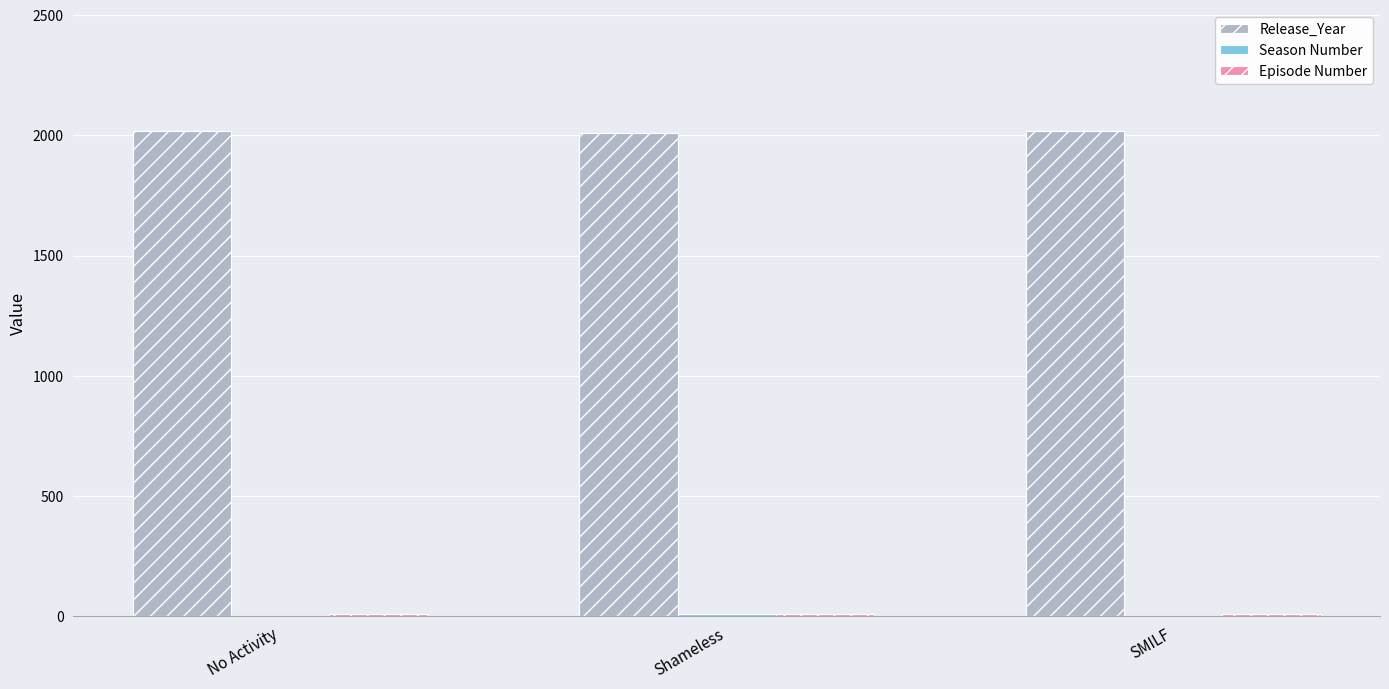

What is the greatest value displayed?

2017